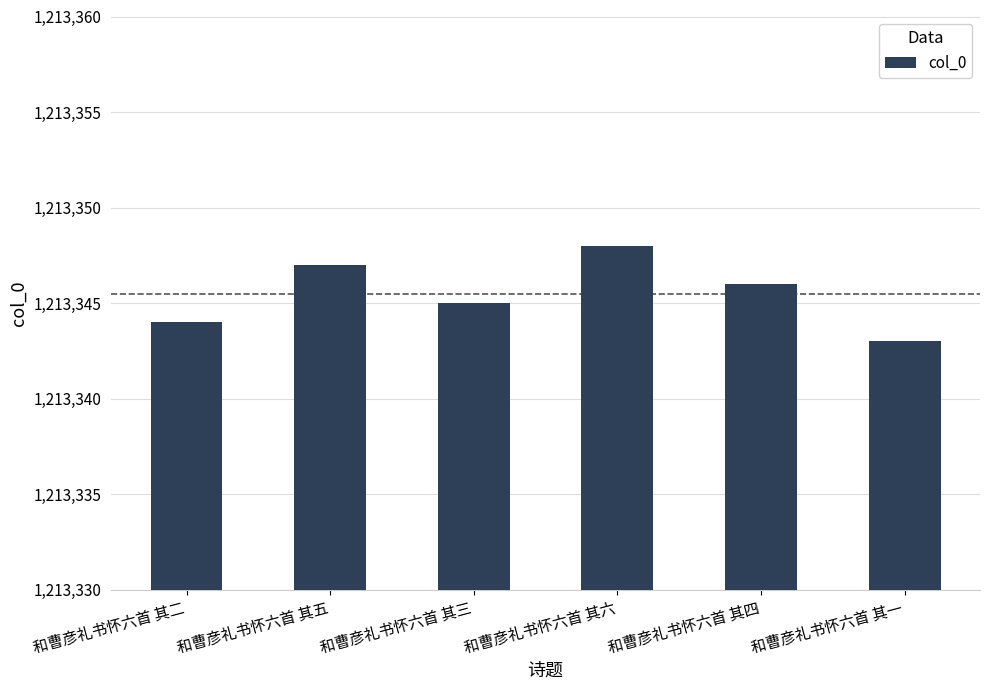

Rank the categories by value from highest to lowest.

和曹彦礼书怀六首 其六, 和曹彦礼书怀六首 其五, 和曹彦礼书怀六首 其四, 和曹彦礼书怀六首 其三, 和曹彦礼书怀六首 其二, 和曹彦礼书怀六首 其一